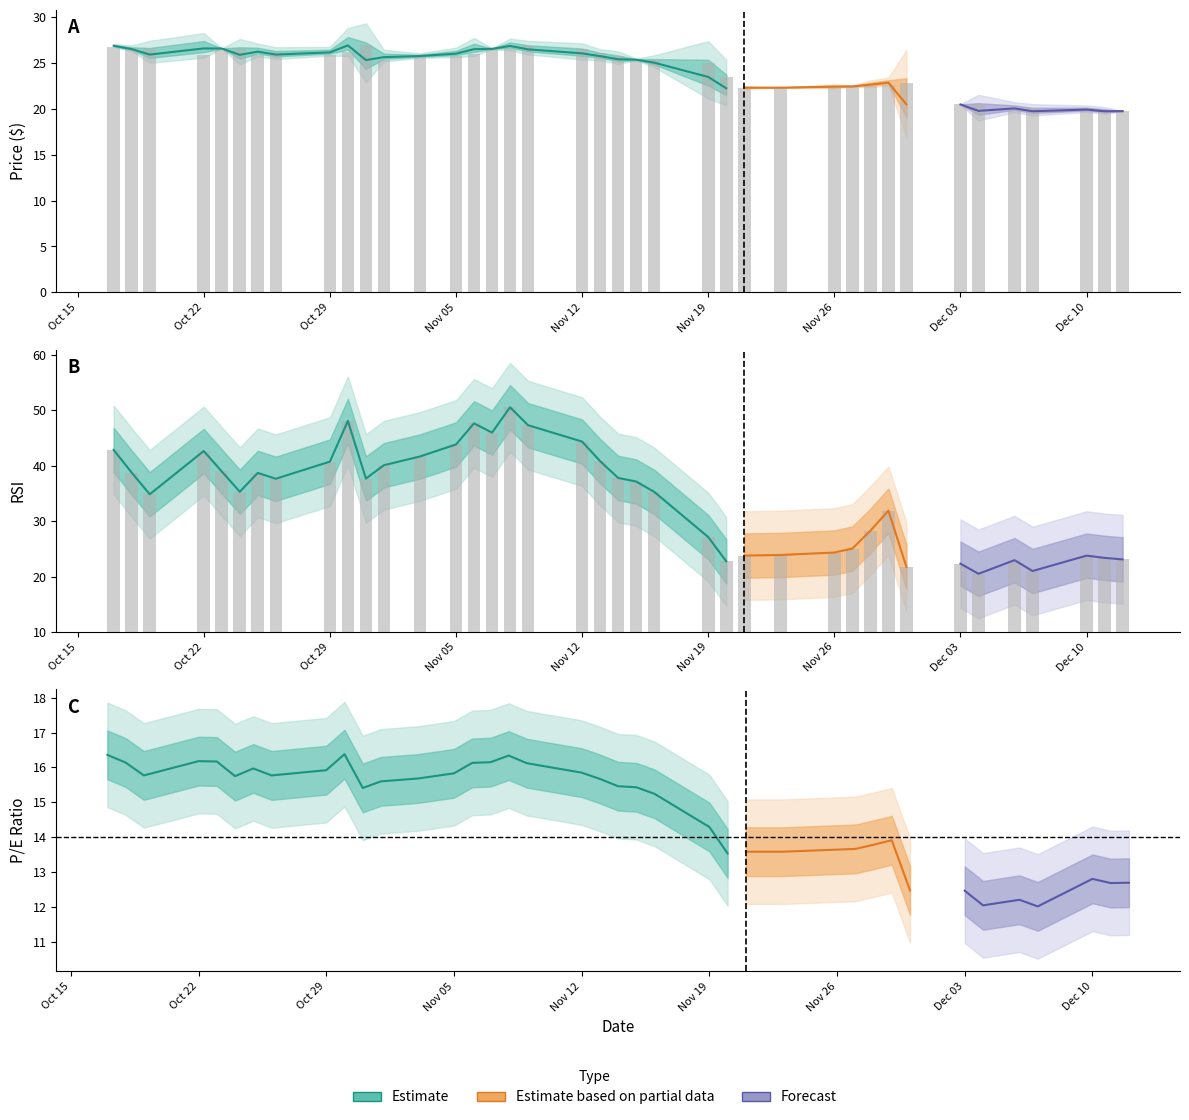

What is the sum of all p_e values?

574.6